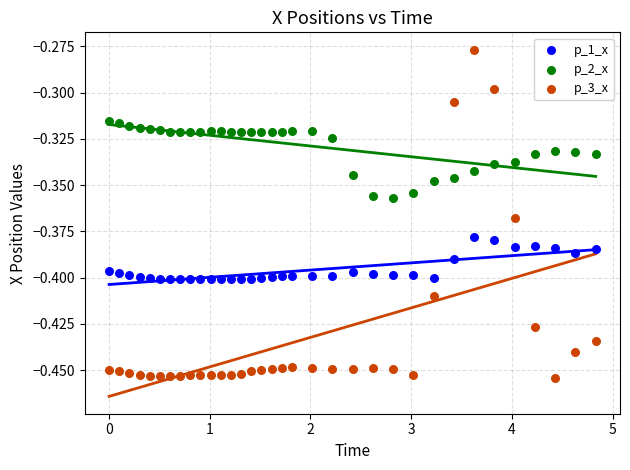

Across all data points, what is the range of X values (max minus min)?

4.8